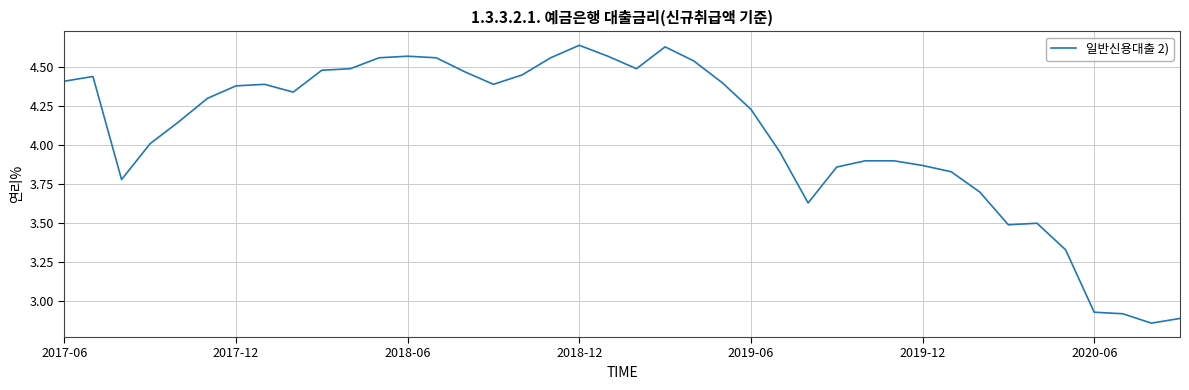

What is the difference between the maximum and minimum values?

1.8